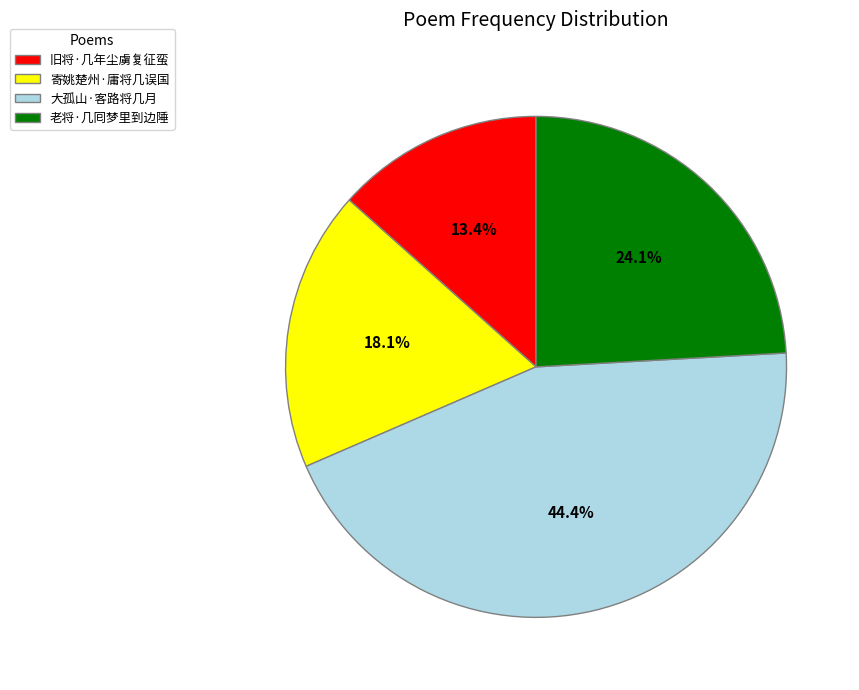

What is the smallest slice in the pie chart?

旧将·几年尘虜复征蛮